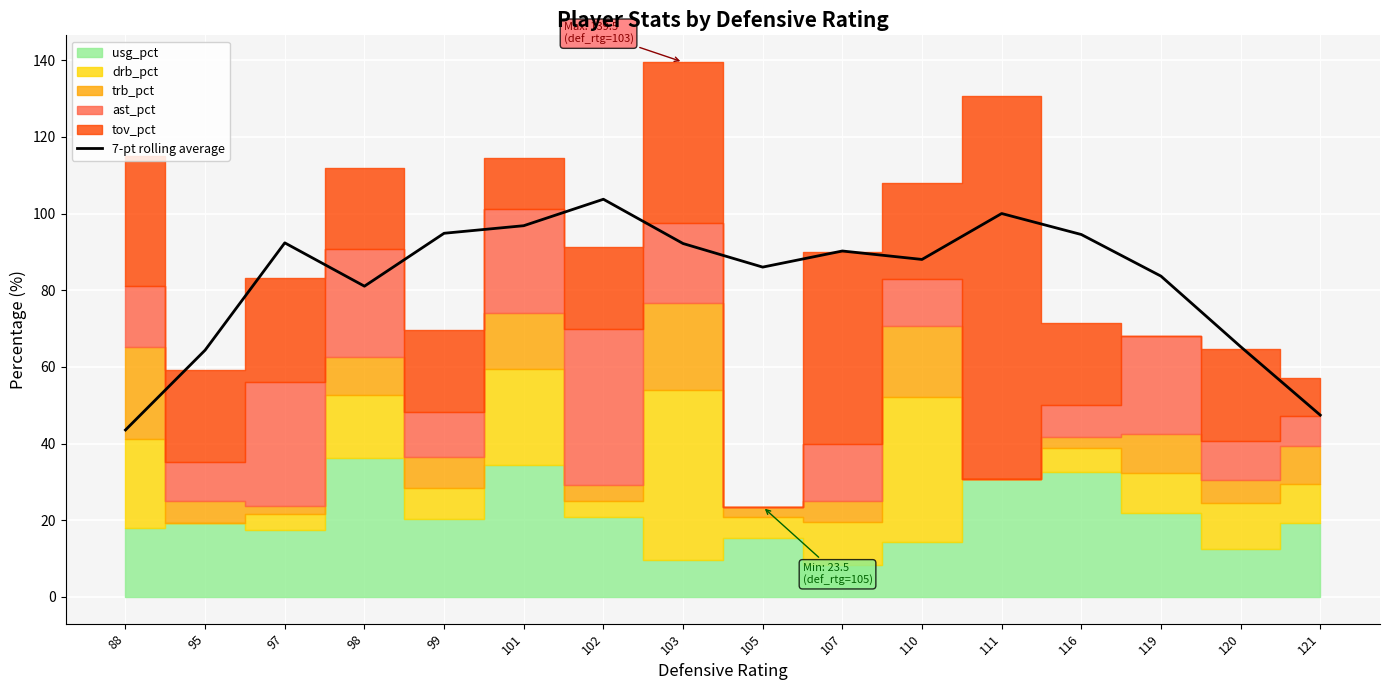

Reading left to right, list all the values displayed in this chart.

88=43.5	95=64.4	97=92.3	98=81.0	99=94.8	101=96.8	102=103.7	103=92.2	105=86.0	107=90.2	110=88.0	111=100.0	116=94.5	119=83.7	120=65.3	121=47.4